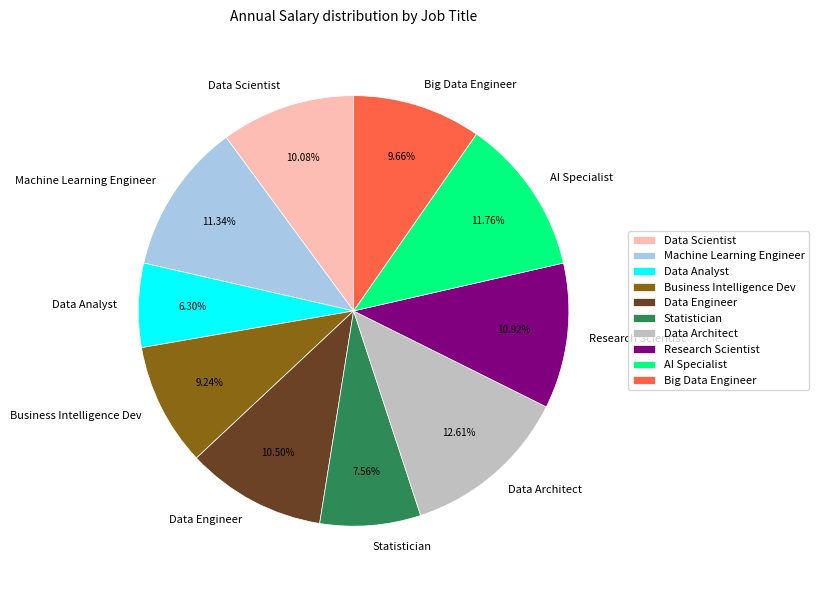

Count the number of slices in the pie.

10